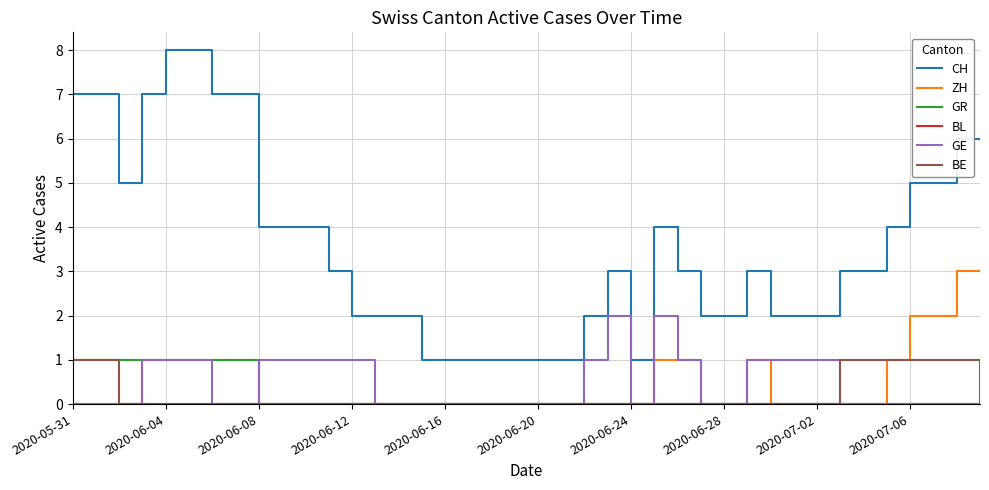

True or false: GE and CH cross at least once.

False